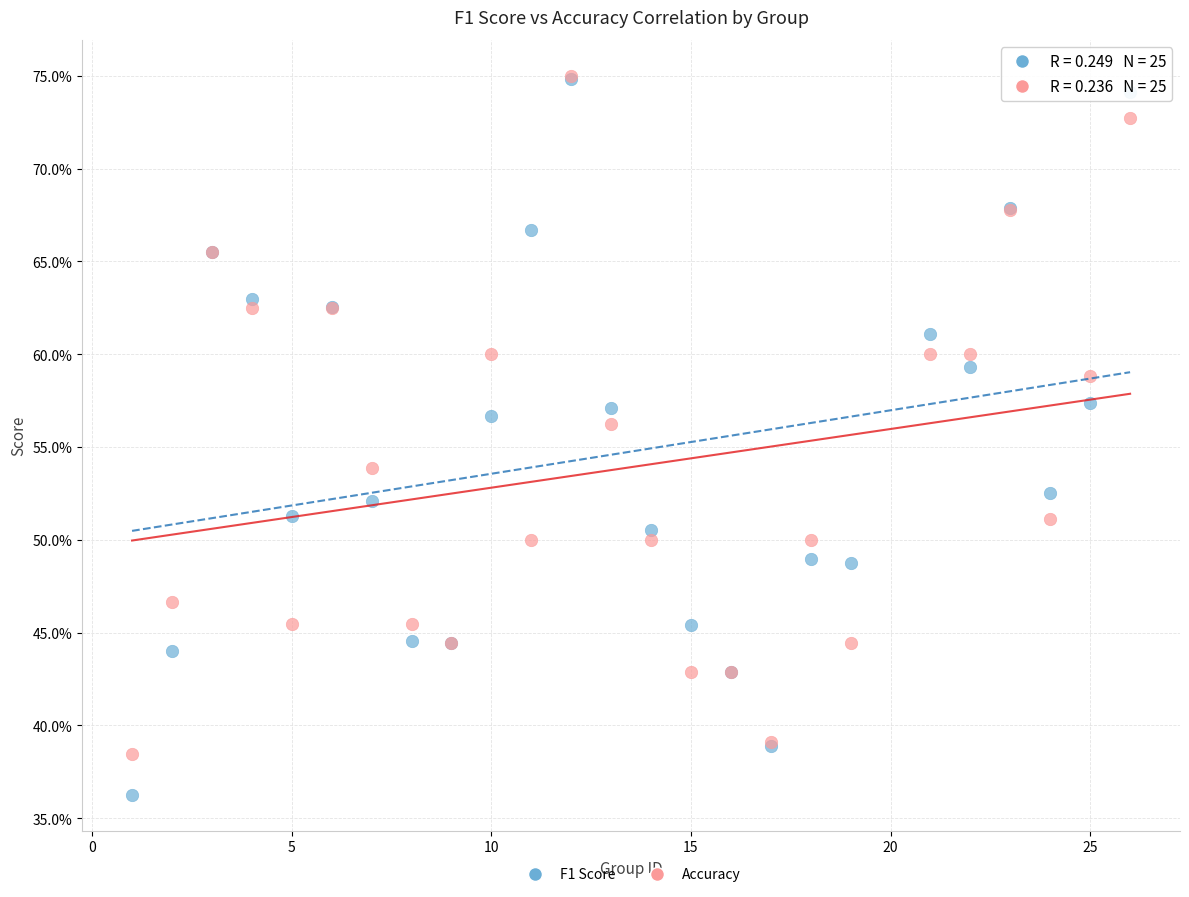

What are all the series names shown in the legend?

F1 Score, Accuracy